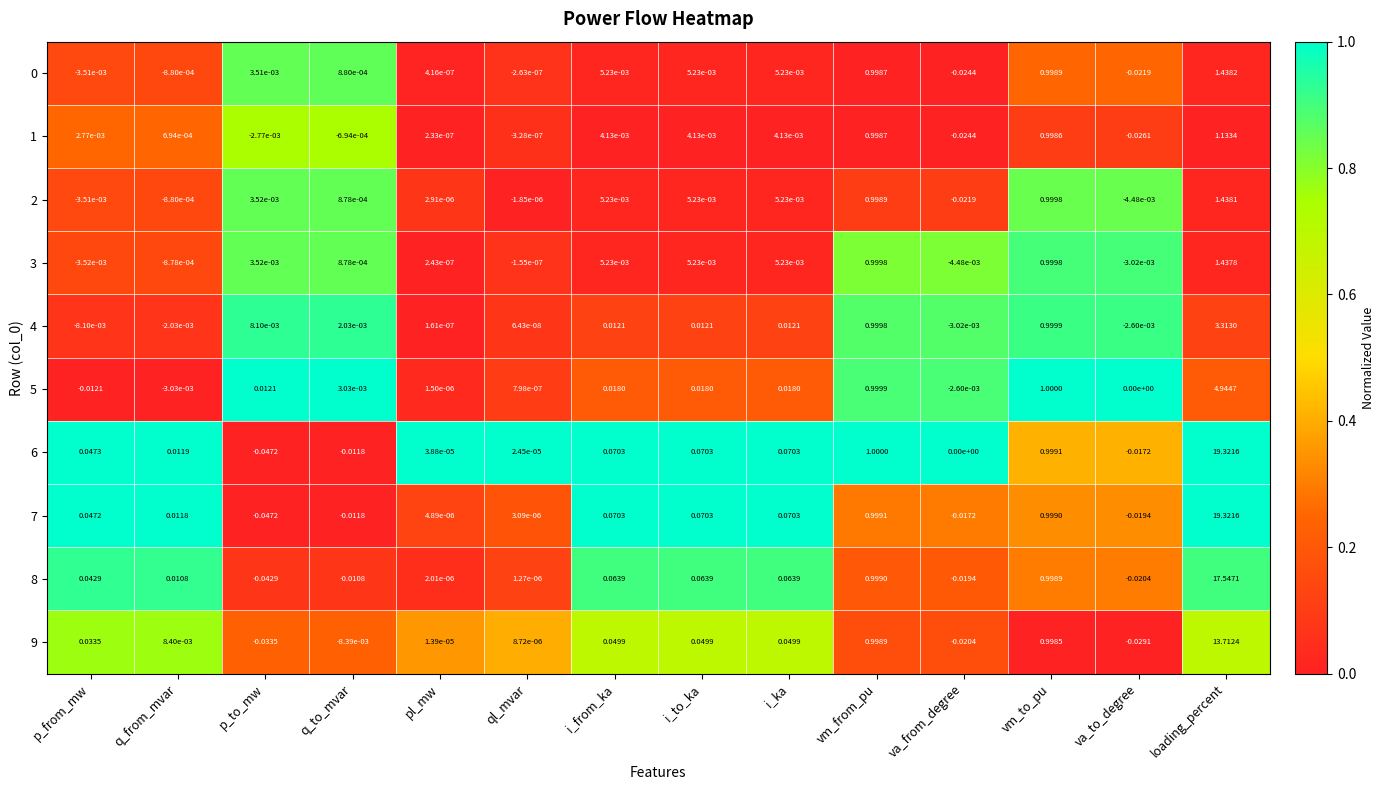

Which category has the highest value across all series?

loading_percent